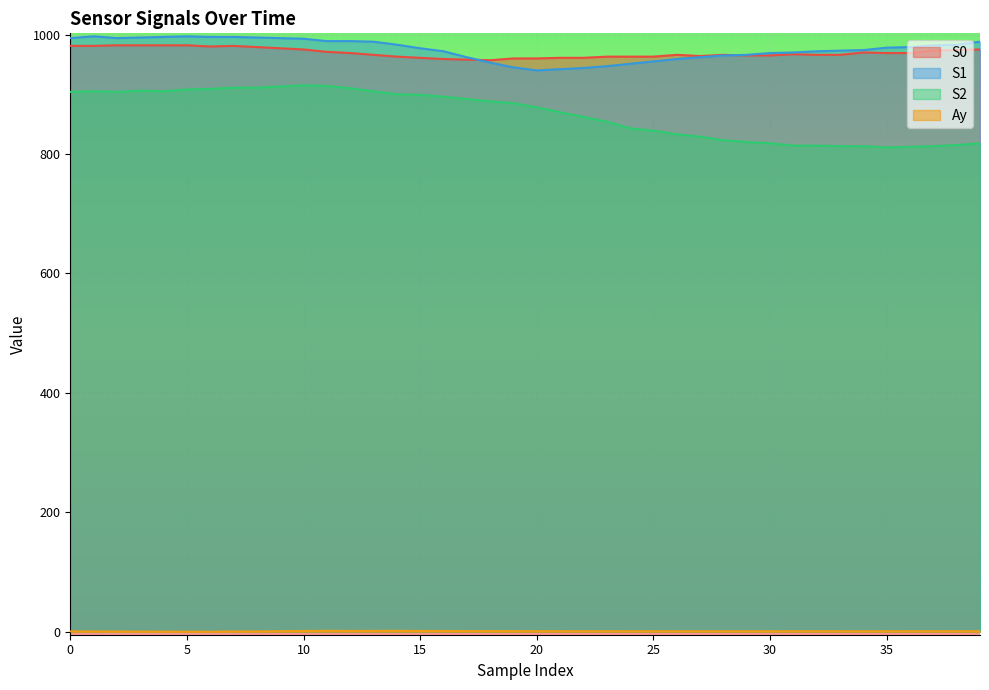

What is the difference between the maximum and minimum values in the Ay series?

1.6